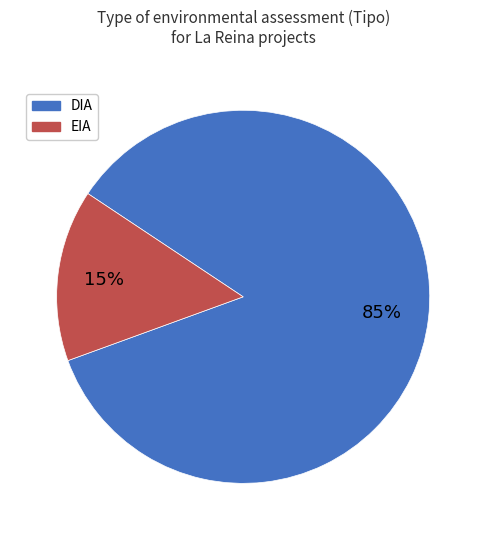

Combined, do DIA and EIA account for over 50%?

Yes